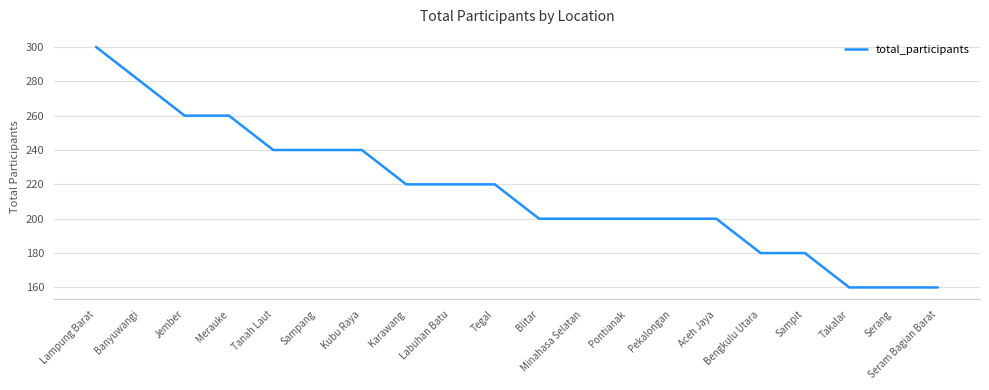

What is the change in value from Merauke to Karawang?

-40